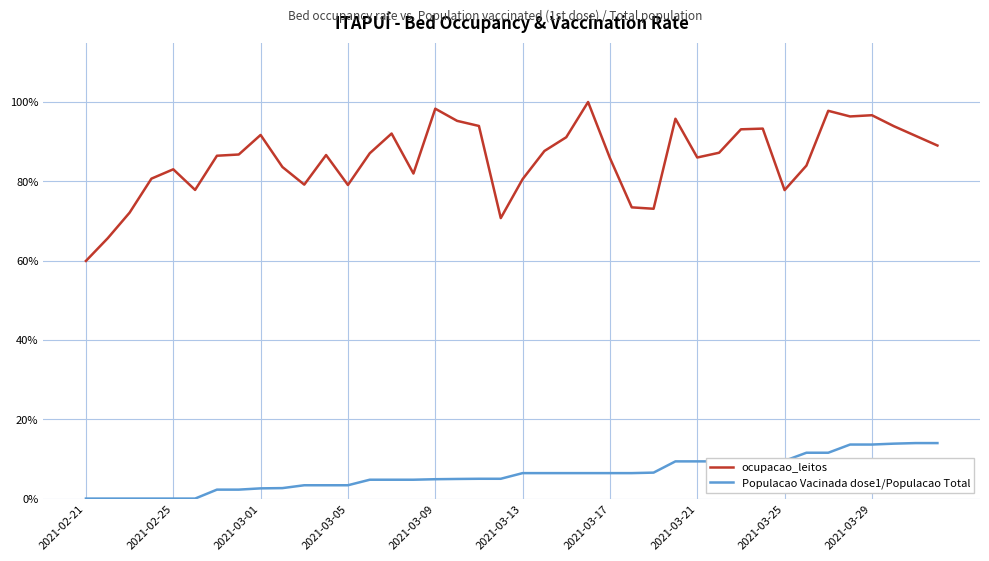

Which series has the largest range (max minus min)?

ocupacao_leitos